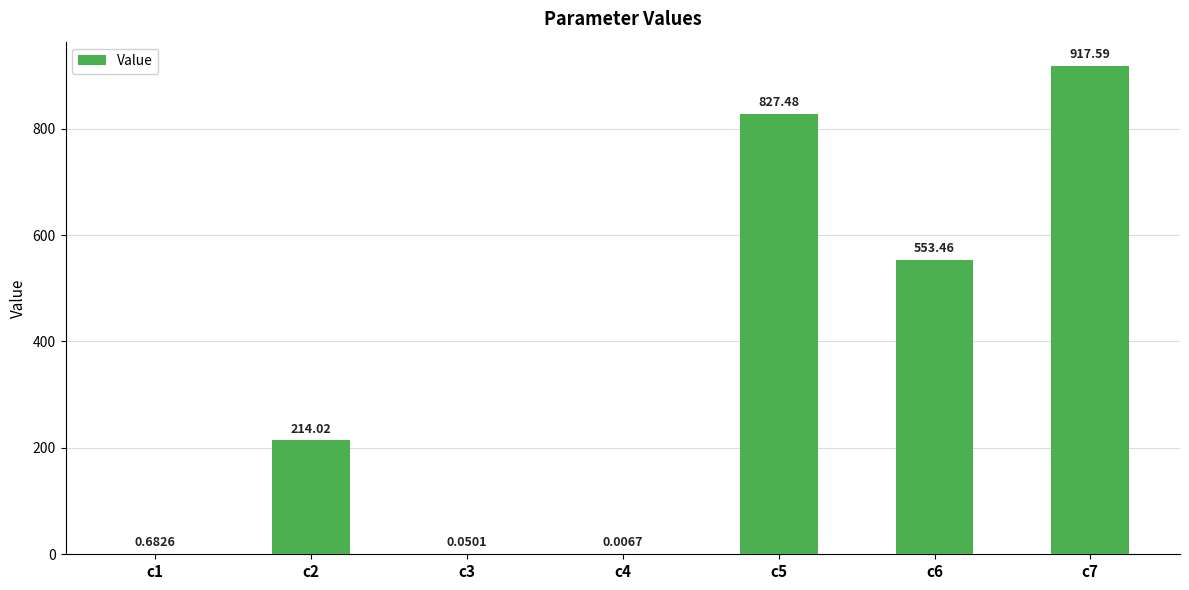

What is the change in value from c5 to c7?

+90.1